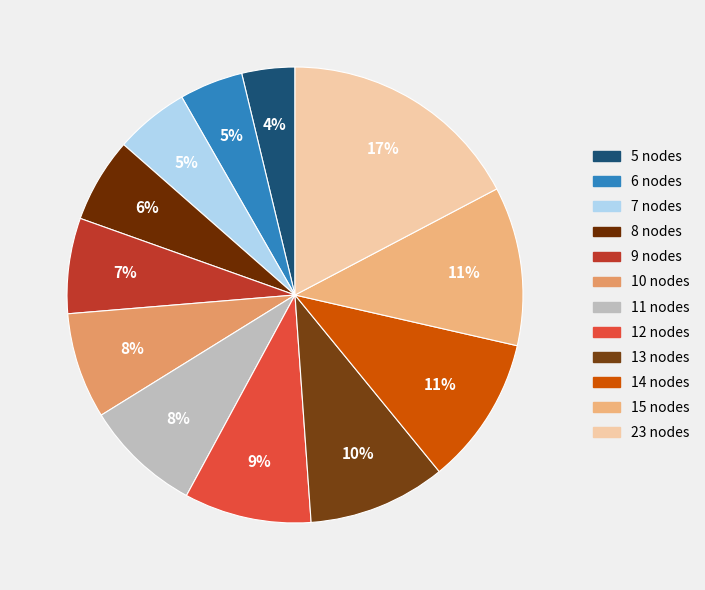

Is the sum of 7 nodes and 6 nodes greater than half?

No